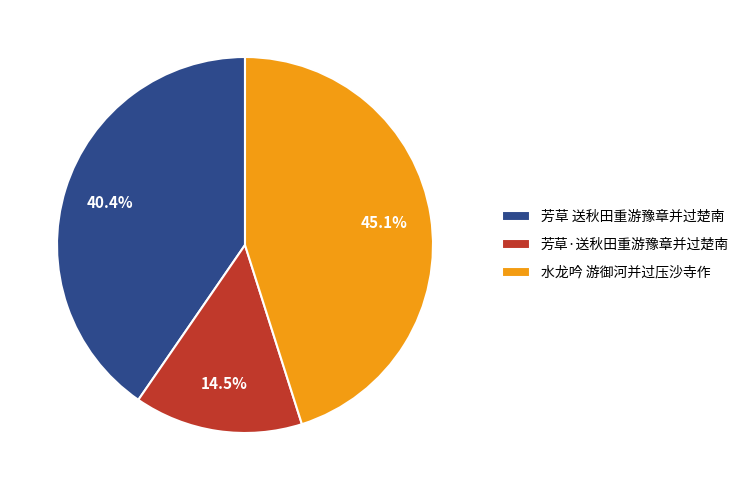

What is the largest slice in the pie chart?

水龙吟 游御河并过压沙寺作